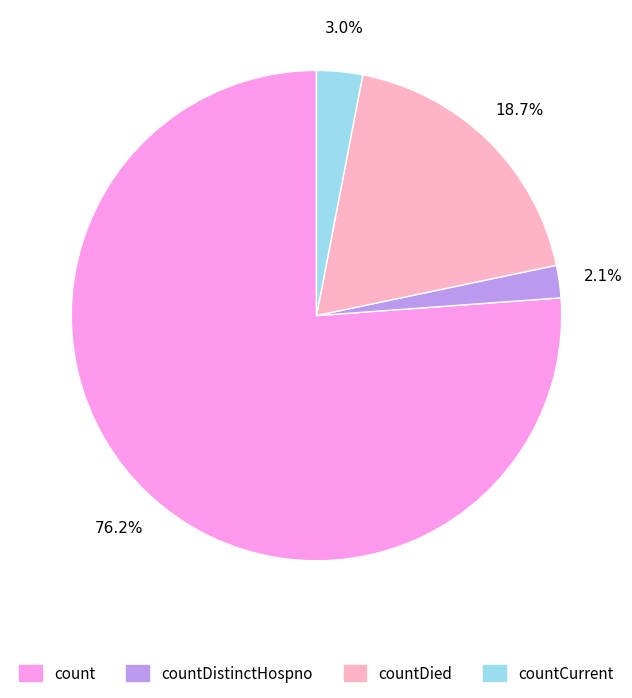

What is the total percentage of countDied and countDistinctHospno?

20.8%